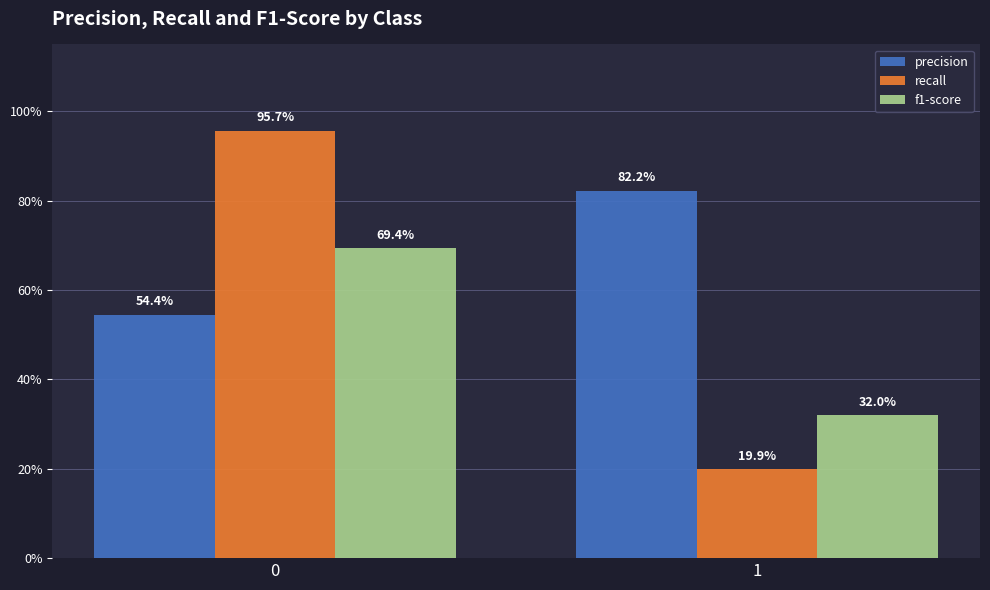

What is the sum of the f1-score values at 0 and 1?

1.0